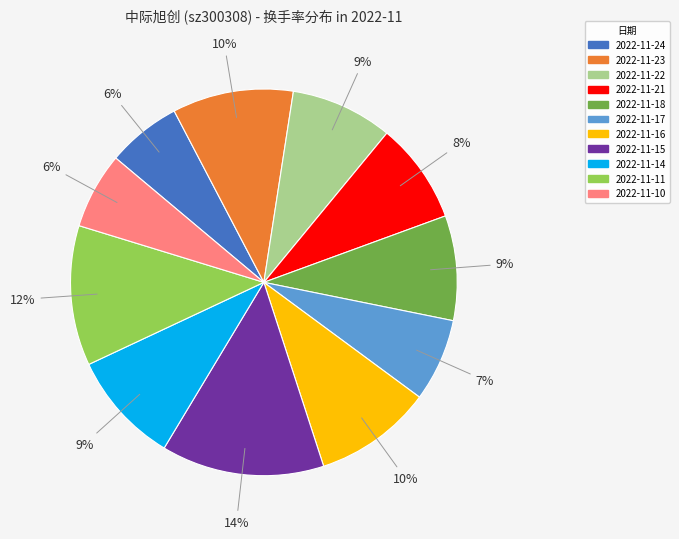

To the nearest percent, what percentage of the pie is 2022-11-14?

9%